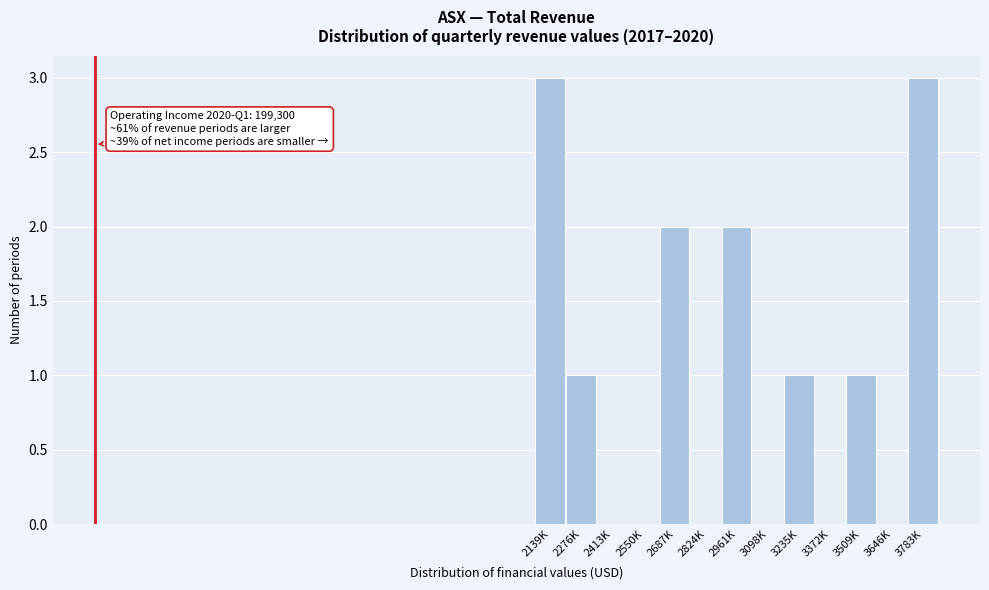

Reading left to right, list all the values displayed in this chart.

2139K=3	2276K=1	2413K=0	2550K=0	2687K=2	2824K=0	2961K=2	3098K=0	3235K=1	3372K=0	3509K=1	3646K=0	3783K=3